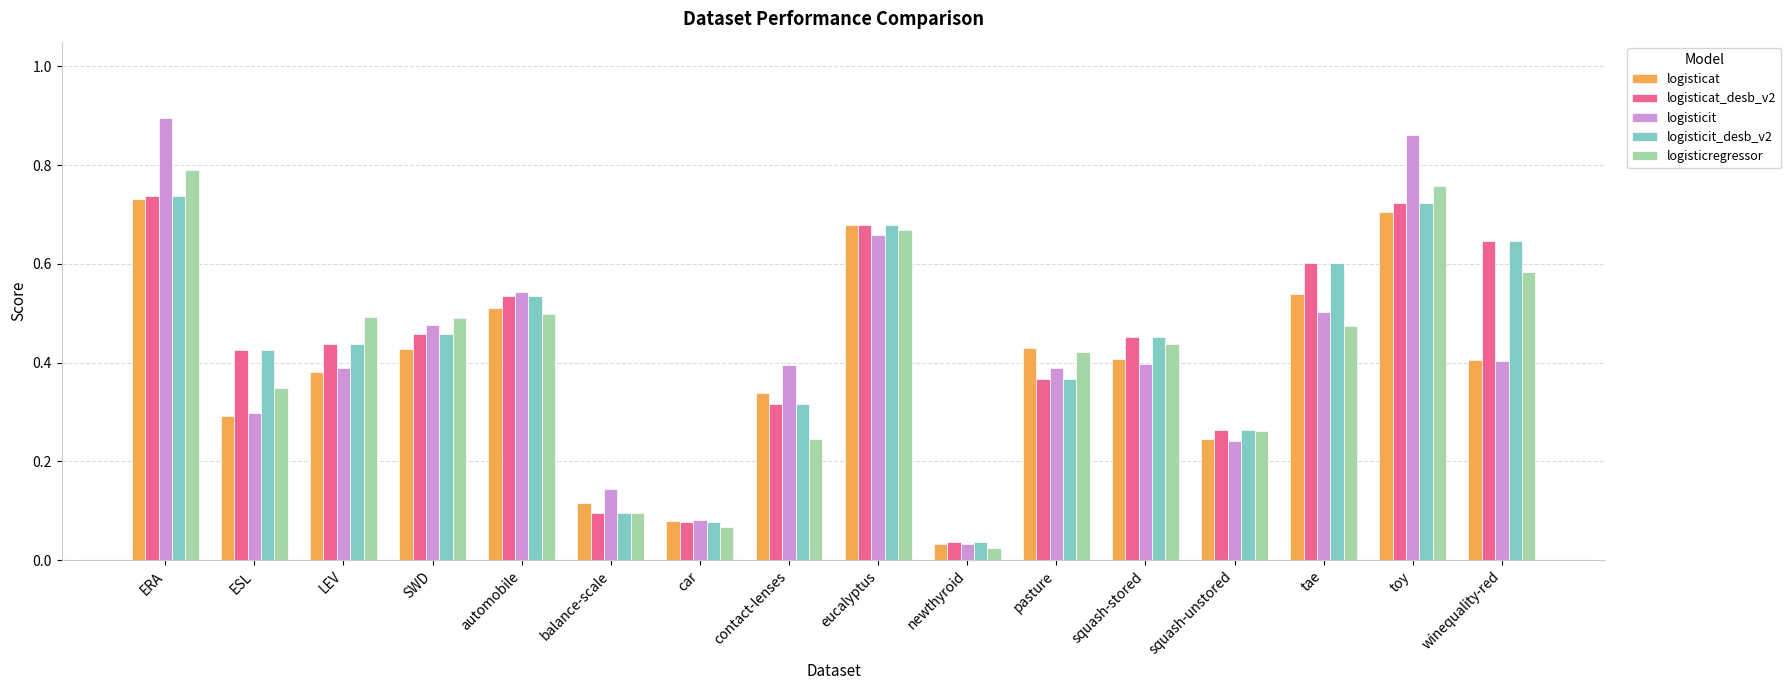

What are all the series names shown in the legend?

logisticat, logisticat_desb_v2, logisticit, logisticit_desb_v2, logisticregressor